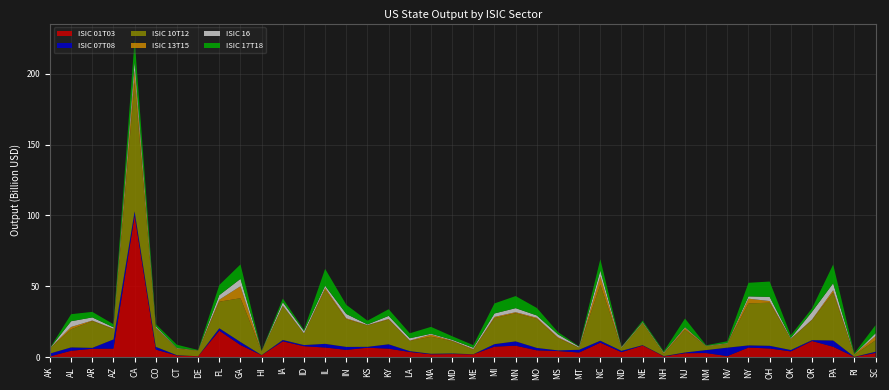

Reading right to left, transcribe all the data shown in this chart.

ISIC 01T03: SC=2950213479.2	RI=168671574.9	PA=7350603655.0	OR=11396422884.4	OK=4052471831.0	OH=6109453963.5	NY=6777799033.9	NV=737604877.2	NM=2895567745.3	NJ=2790636596.4	NH=516574438.4	NE=8192333895.9	ND=3509192177.9	NC=10231703003.1	MT=3277987952.5	MS=4292029565.8	MO=4825736061.0	MN=8082554242.8	MI=7438792981.0	ME=1987014899.3	MD=2182915493.0	MA=2018694040.3	LA=3649362297.8	KY=5978296182.1	KS=6653534047.3	IN=5145200616.9	IL=6798111861.3	ID=7711773891.3	IA=11183054417.4	HI=1357898847.6	GA=8528521185.0	FL=18674916540.6	DE=641816610.4	CT=1136356652.3	CO=5330476370.6	CA=99694400011.6	AZ=6020029042.0	AR=5911243685.3	AL=4509093064.4	AK=554691595.9
ISIC 07T08: SC=852677512.9	RI=74021088.6	PA=4405266756.1	OR=614528579.5	OK=1007766431.6	OH=1917687248.5	NY=1528899658.2	NV=5960576781.6	NM=2118017827.0	NJ=513069534.0	NH=229852018.5	NE=280116827.5	ND=966868590.7	NC=1370156635.4	MT=1938187010.5	MS=489938124.7	MO=1695349833.4	MN=3061468564.8	MI=1755424689.5	ME=66942148.8	MD=423889057.2	MA=374686512.9	LA=587383929.7	KY=3098267924.4	KS=647033447.3	IN=2085676085.0	IL=2600443511.7	ID=822025009.7	IA=952023711.7	HI=109928605.4	GA=2182748474.8	FL=1735750941.1	DE=7694499.9	CT=244300549.5	CO=1940126779.5	CA=3226785080.7	AZ=6490729522.7	AR=655119207.3	AL=2383121457.3	AK=2021692700.4
ISIC 10T12: SC=8126182437.4	RI=1332007722.7	PA=33829591592.8	OR=14145990832.6	OK=7775846612.9	OH=30432929971.4	NY=29616027725.9	NV=2810679818.7	NM=2787248733.7	NJ=15988951075.4	NH=1726025404.0	NE=15652084433.4	ND=2114125179.5	NC=39575582339.3	MT=1515224671.3	MS=8570203472.6	MO=20531783438.4	MN=19908779508.3	MI=18423653907.3	ME=3147110706.0	MD=8681103619.7	MA=12069093231.1	LA=7198522888.5	KY=17379622208.3	KS=15108240039.2	IN=19470151357.5	IL=38151979687.1	ID=8183296497.3	IA=24035987822.6	HI=2704975361.4	GA=30891035250.8	FL=18748912290.1	DE=3975072367.8	CT=4564825895.9	CO=13347021353.4	CA=91139043179.9	AZ=7319047221.8	AR=18913312751.0	AL=12792746364.4	AK=3726969926.3
ISIC 13T15: SC=2993075807.5	RI=361520753.2	PA=1664182646.9	OR=372966919.1	OK=212828794.4	OH=1134927139.2	NY=3359517484.3	NV=139080779.9	NM=37532632.0	NJ=1292363083.9	NH=443610350.1	NE=172717143.6	ND=46143557.6	NC=5941113745.7	MT=43572596.1	MS=703980754.6	MO=741956997.2	MN=691685582.1	MI=814422293.3	ME=531104997.8	MD=346545730.8	MA=1465236768.8	LA=250498630.3	KY=496865489.5	KS=240506917.7	IN=695397684.1	IL=1346997168.4	ID=92595133.4	IA=282651534.3	HI=95261861.5	GA=8440174037.2	FL=1417870346.9	DE=114184488.6	CT=302956099.4	CO=299435069.9	CA=8539750454.7	AZ=263945302.6	AR=381130090.5	AL=1639889270.0	AK=8433665.6
ISIC 16: SC=1905284370.8	RI=105632862.4	PA=4874745755.8	OR=5458522167.5	OK=457080975.5	OH=2928635345.8	NY=1612002605.5	NV=297841468.9	NM=193754427.4	NJ=579883157.6	NH=412251760.8	NE=458336929.5	ND=447953018.8	NC=4009679599.4	MT=603696616.9	MS=2001504295.1	MO=1632216748.8	MN=2844017831.7	MI=2405540039.9	ME=901583682.8	MD=635665838.9	MA=573718194.0	LA=1665474494.2	KY=2176583886.3	KS=443253348.1	IN=3079074217.3	IL=1480580548.0	ID=1639786671.0	IA=2284002361.3	HI=36428775.0	GA=5205014859.7	FL=3185367422.5	DE=70137605.3	CT=230541057.7	CO=819497618.4	CA=5818484305.7	AZ=964554004.0	AR=2191420429.1	AL=4031976550.1	AK=74196148.7
ISIC 17T18: SC=5718194604.7	RI=729577109.0	PA=13263517230.6	OR=2407004210.2	OK=1929329487.0	OH=10844121316.1	NY=9593298612.2	NV=1278523935.8	NM=356387962.0	NJ=6090984874.5	NH=775341649.8	NE=1078551068.1	ND=167393419.6	NC=7987411819.7	MT=258396070.5	MS=1625051613.9	MO=5294271012.0	MN=8520795571.5	MI=7095966630.3	ME=1826733510.1	MD=2512539529.1	MA=4876193357.2	LA=3493379697.5	KY=4699879307.7	KS=2646573210.7	IN=6454186808.0	IL=11943266489.9	ID=864218930.3	IA=2621419616.4	HI=190031186.7	GA=10204143458.6	FL=7144097302.4	DE=255122095.7	CT=2272452206.5	CO=1596824886.9	CA=15828928114.8	AZ=2175734913.5	AR=3912502105.1	AL=4968284110.4	AK=71278340.9